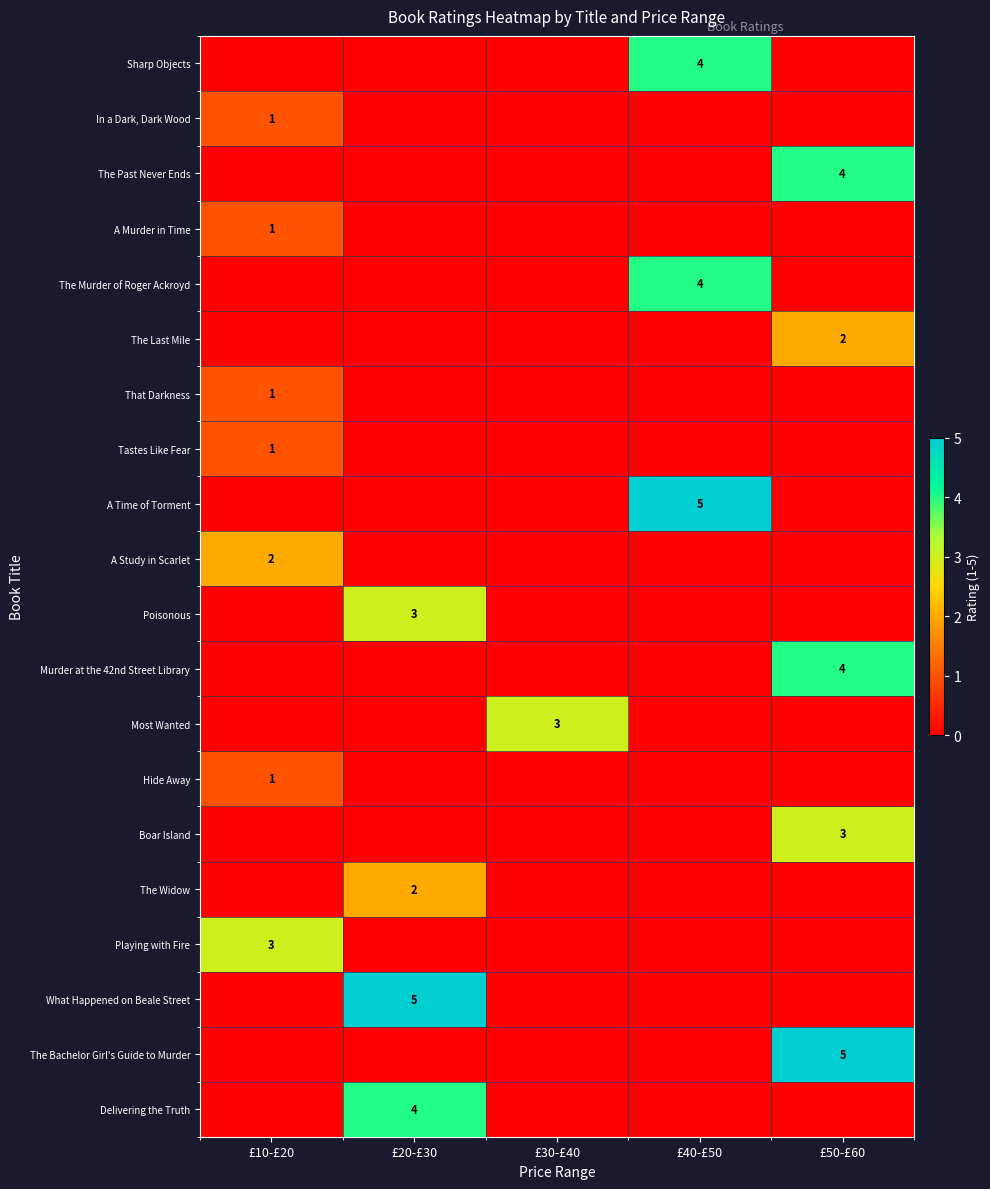

What is the difference between the highest and lowest values at £40-£50?

5